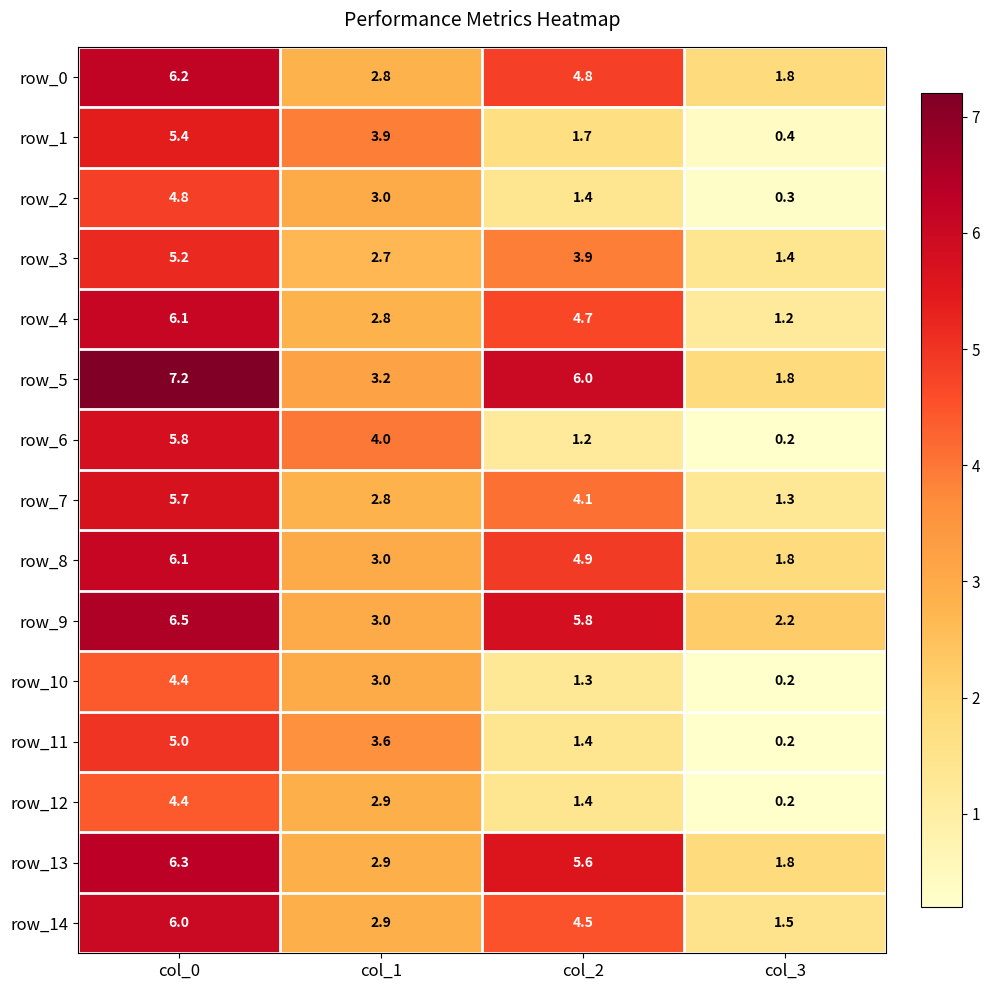

Reading left to right, transcribe all the data shown in this chart.

row_0: 6.2	2.8	4.8	1.8
row_1: 5.4	3.9	1.7	0.4
row_2: 4.8	3.0	1.4	0.3
row_3: 5.2	2.7	3.9	1.4
row_4: 6.1	2.8	4.7	1.2
row_5: 7.2	3.2	6.0	1.8
row_6: 5.8	4.0	1.2	0.2
row_7: 5.7	2.8	4.1	1.3
row_8: 6.1	3.0	4.9	1.8
row_9: 6.5	3.0	5.8	2.2
row_10: 4.4	3.0	1.3	0.2
row_11: 5.0	3.6	1.4	0.2
row_12: 4.4	2.9	1.4	0.2
row_13: 6.3	2.9	5.6	1.8
row_14: 6.0	2.9	4.5	1.5